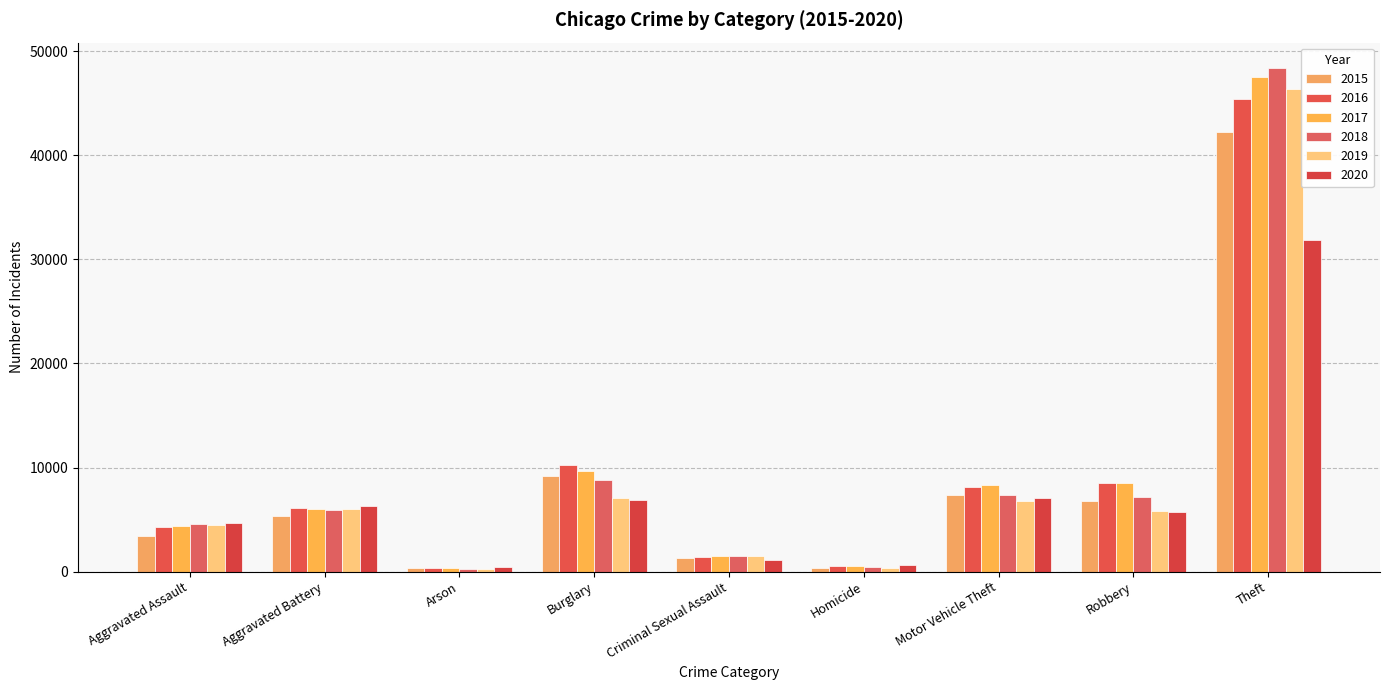

Is it true that 2018 equals 1535 at Criminal Sexual Assault?

True